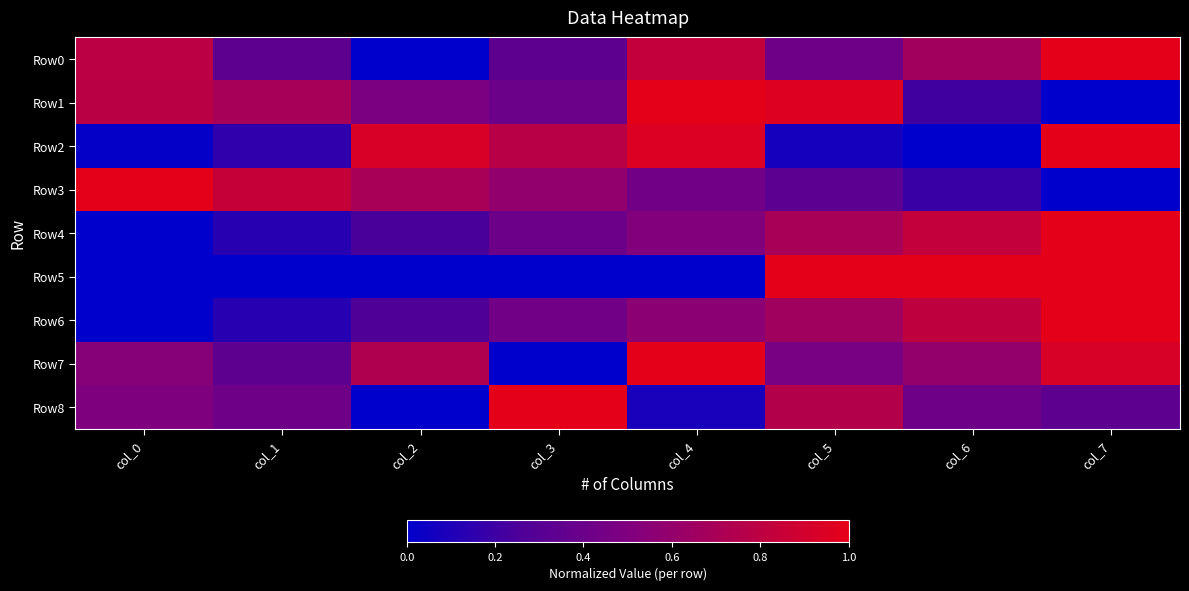

Which series has the largest total across all categories?

Row7